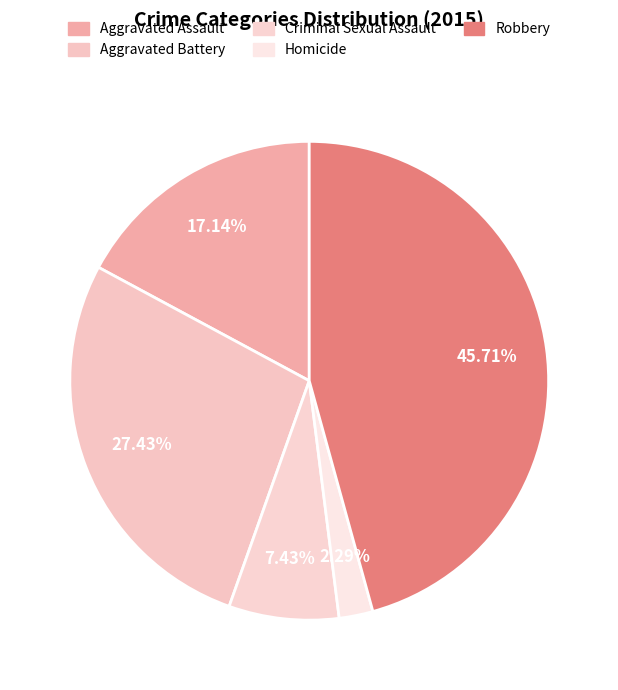

How many slices are in this pie chart?

5